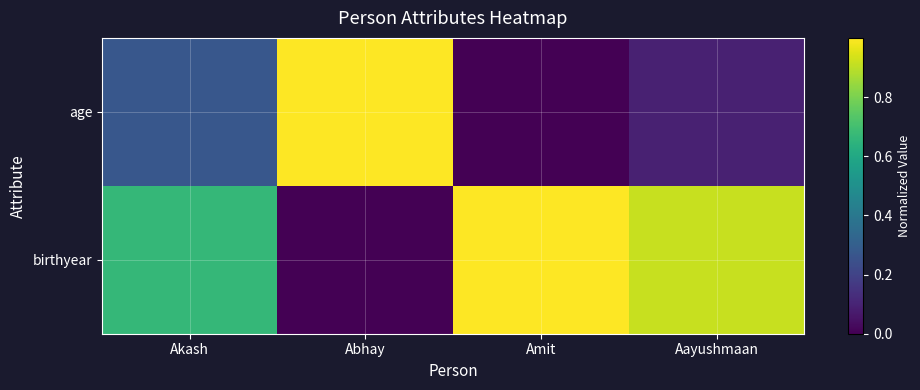

At Amit, list the series in order from smallest to largest.

age, birthyear